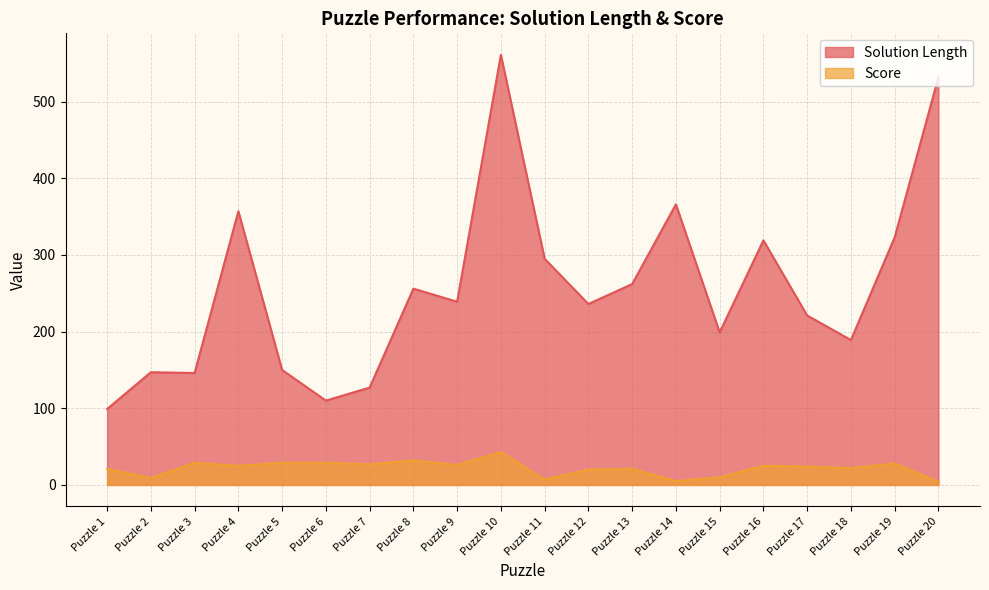

Which has a higher value, Puzzle 16 or Puzzle 17?

Puzzle 16